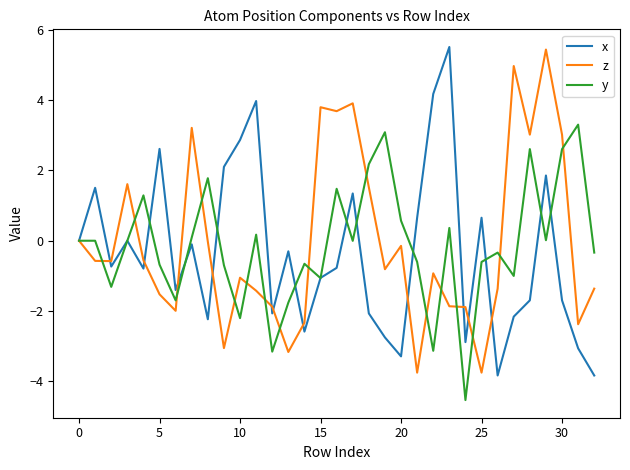

What is the greatest value displayed?

5.5